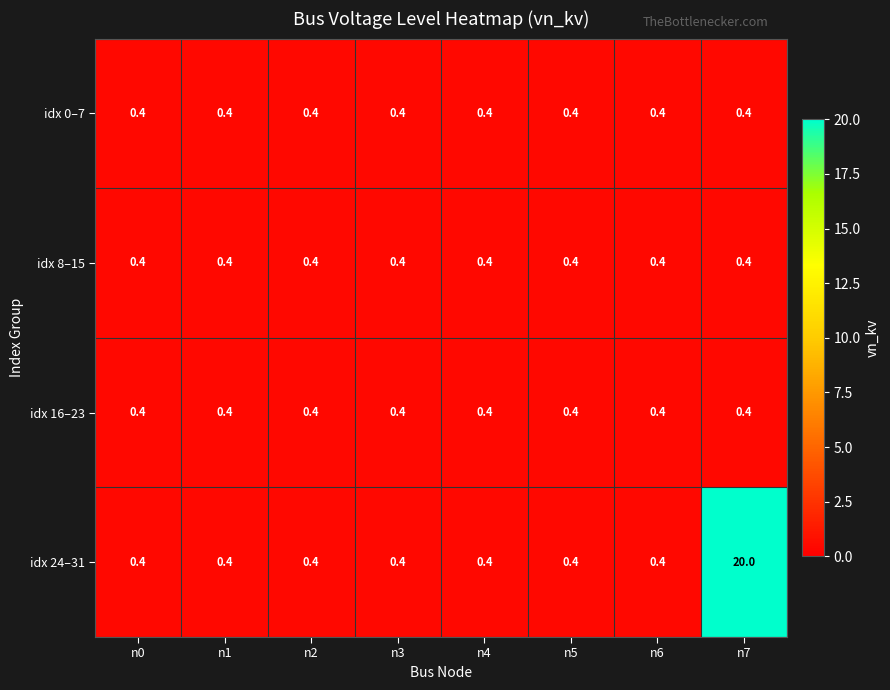

At which category is the sum across all series the highest?

n7